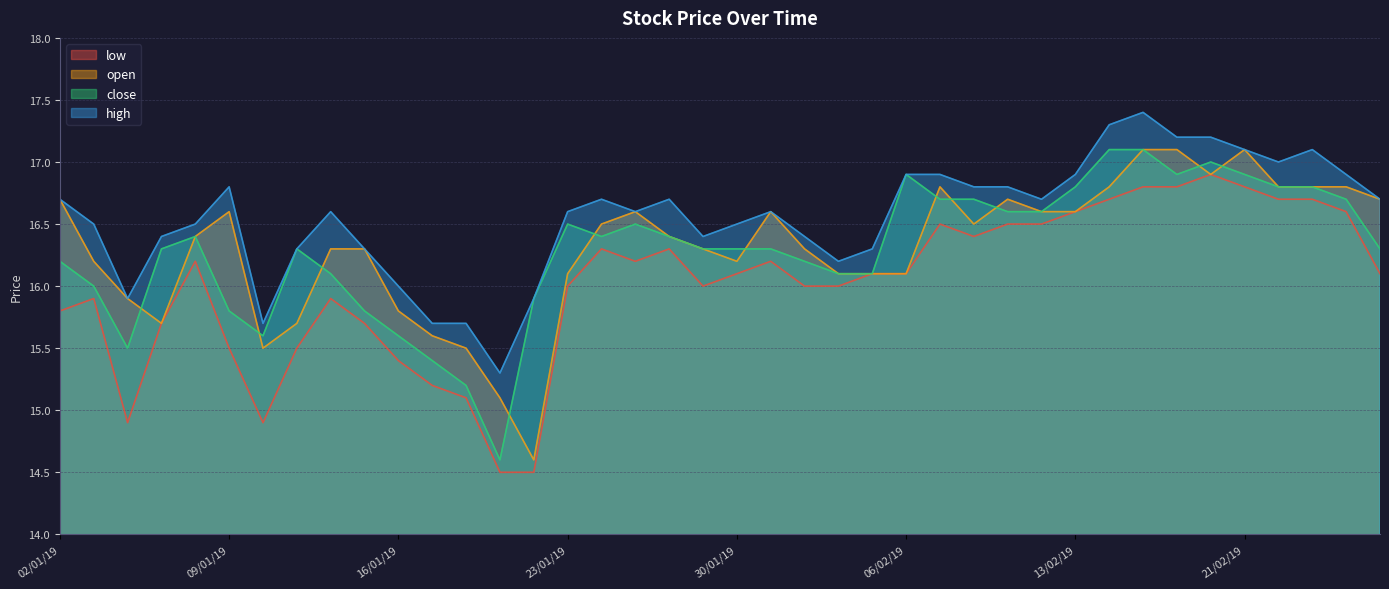

Reading left to right, transcribe all the data shown in this chart.

low: 15.8	15.9	14.9	15.7	16.2	15.5	14.9	15.5	15.9	15.7	15.4	15.2	15.1	14.5	14.5	16.0	16.3	16.2	16.3	16.0	16.1	16.2	16.0	16.0	16.1	16.1	16.5	16.4	16.5	16.5	16.6	16.7	16.8	16.8	16.9	16.8	16.7	16.7	16.6	16.1
open: 16.7	16.2	15.9	15.7	16.4	16.6	15.5	15.7	16.3	16.3	15.8	15.6	15.5	15.1	14.6	16.1	16.5	16.6	16.4	16.3	16.2	16.6	16.3	16.1	16.1	16.1	16.8	16.5	16.7	16.6	16.6	16.8	17.1	17.1	16.9	17.1	16.8	16.8	16.8	16.7
close: 16.2	16.0	15.5	16.3	16.4	15.8	15.6	16.3	16.1	15.8	15.6	15.4	15.2	14.6	15.9	16.5	16.4	16.5	16.4	16.3	16.3	16.3	16.2	16.1	16.1	16.9	16.7	16.7	16.6	16.6	16.8	17.1	17.1	16.9	17.0	16.9	16.8	16.8	16.7	16.3
high: 16.7	16.5	15.9	16.4	16.5	16.8	15.7	16.3	16.6	16.3	16.0	15.7	15.7	15.3	15.9	16.6	16.7	16.6	16.7	16.4	16.5	16.6	16.4	16.2	16.3	16.9	16.9	16.8	16.8	16.7	16.9	17.3	17.4	17.2	17.2	17.1	17.0	17.1	16.9	16.7